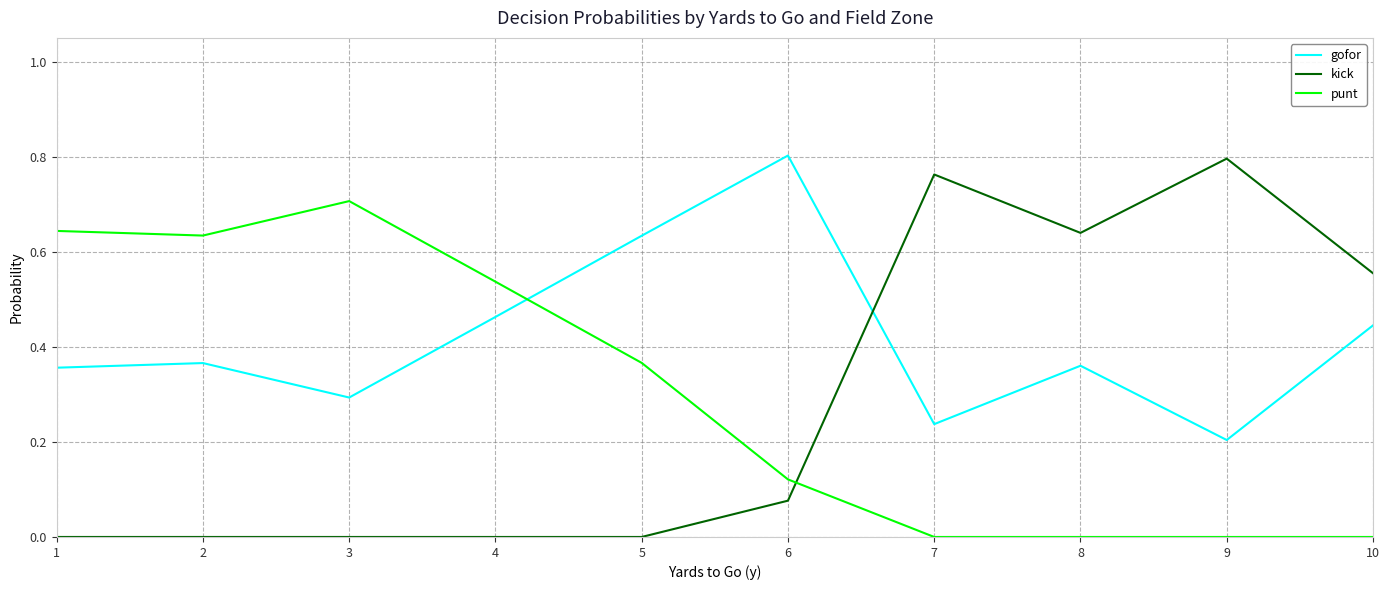

Rank the series at 8 from lowest to highest value.

punt, gofor, kick